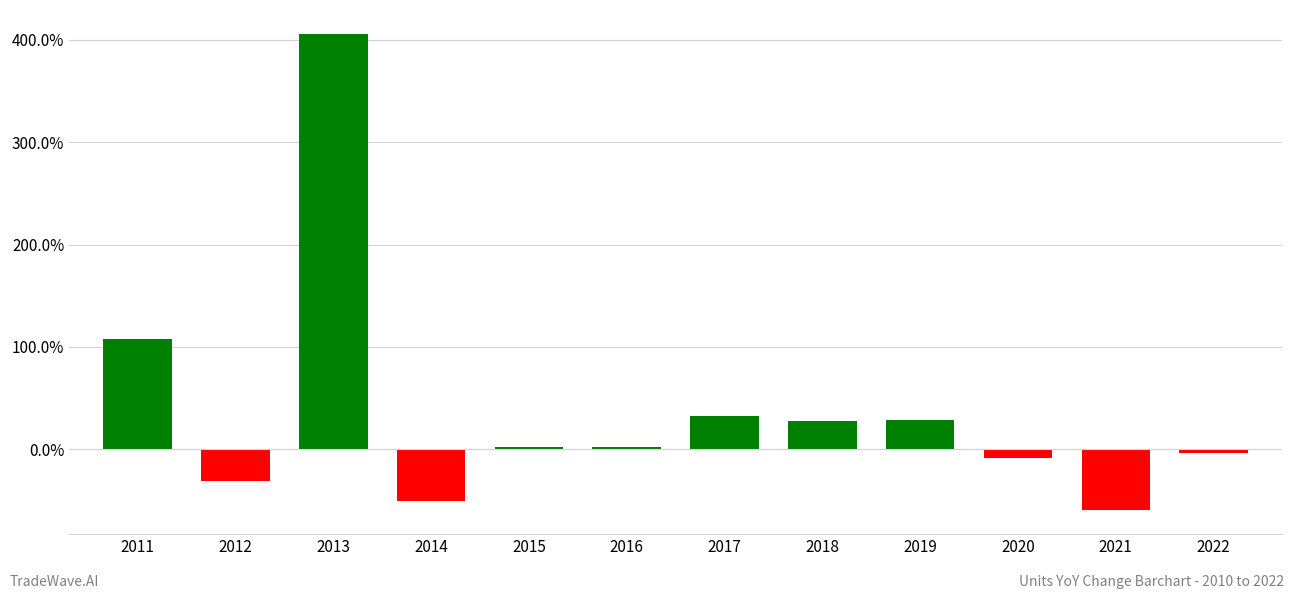

What is the change in value from 2015 to 2022?

-5.9